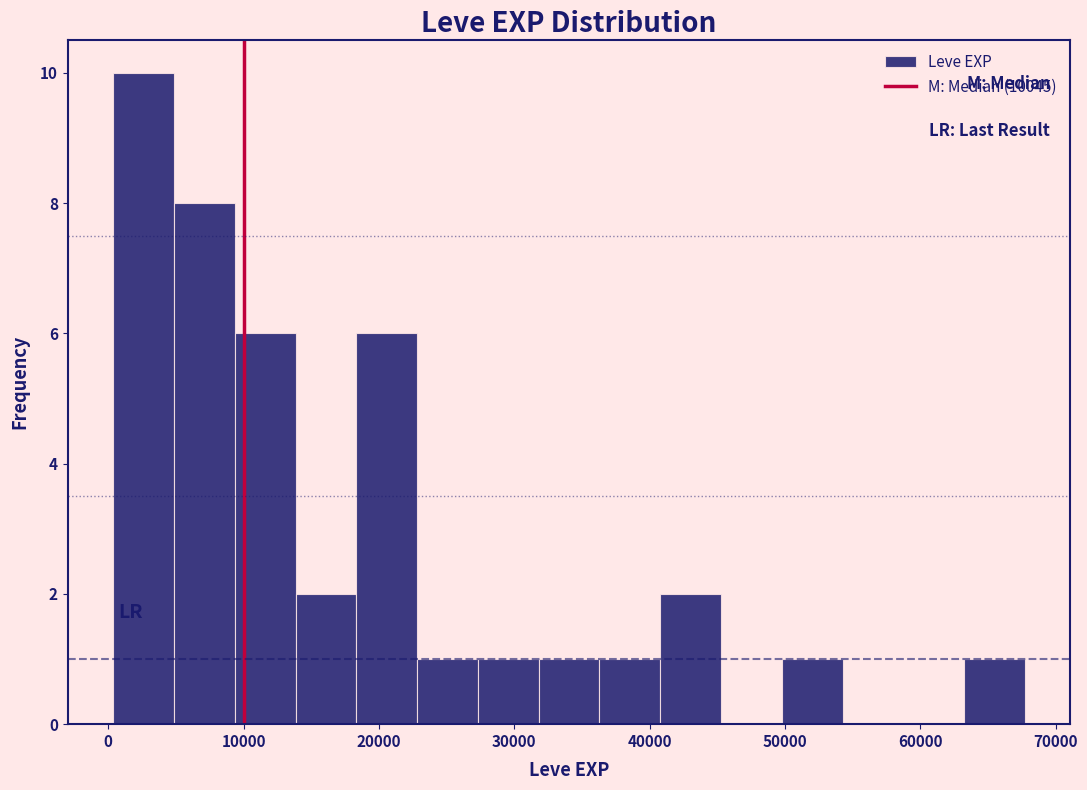

How tall is the bar that spans 41000 to 45000 on the x-axis? Neither the bar edges nor the heights are printed on the chart, so give them approximately, as read against the axes.

2